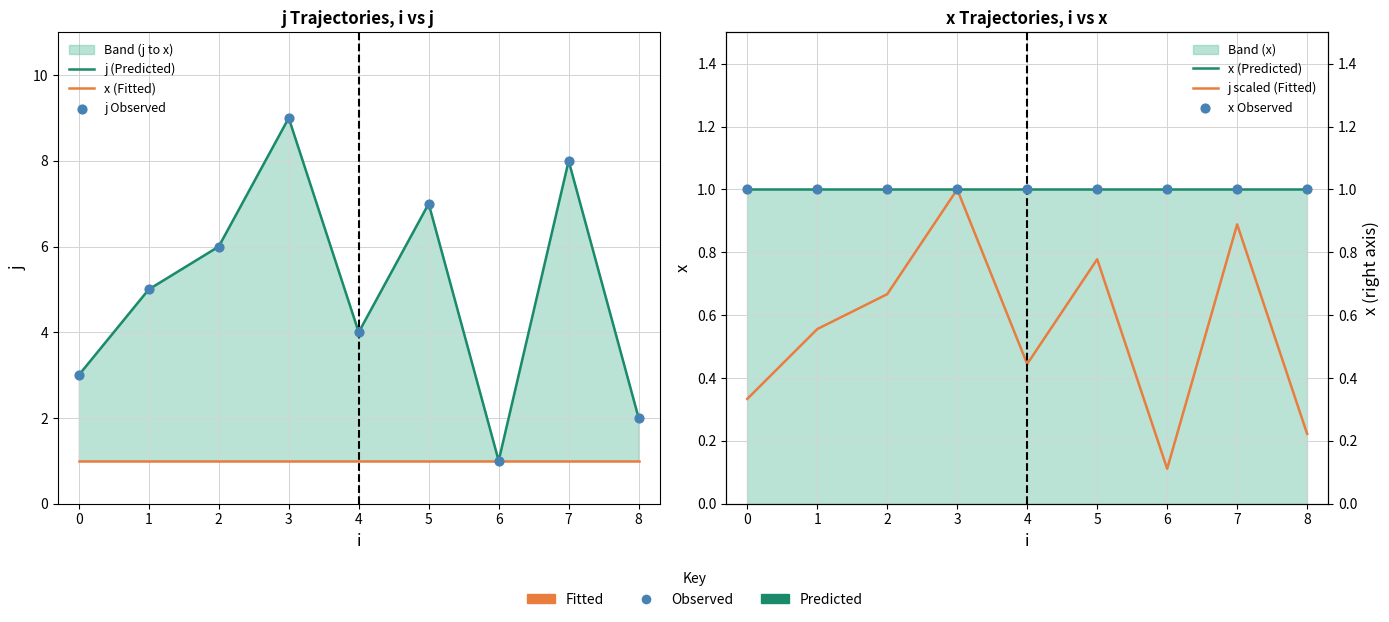

Which series has the widest spread of Y values?

j (Predicted)